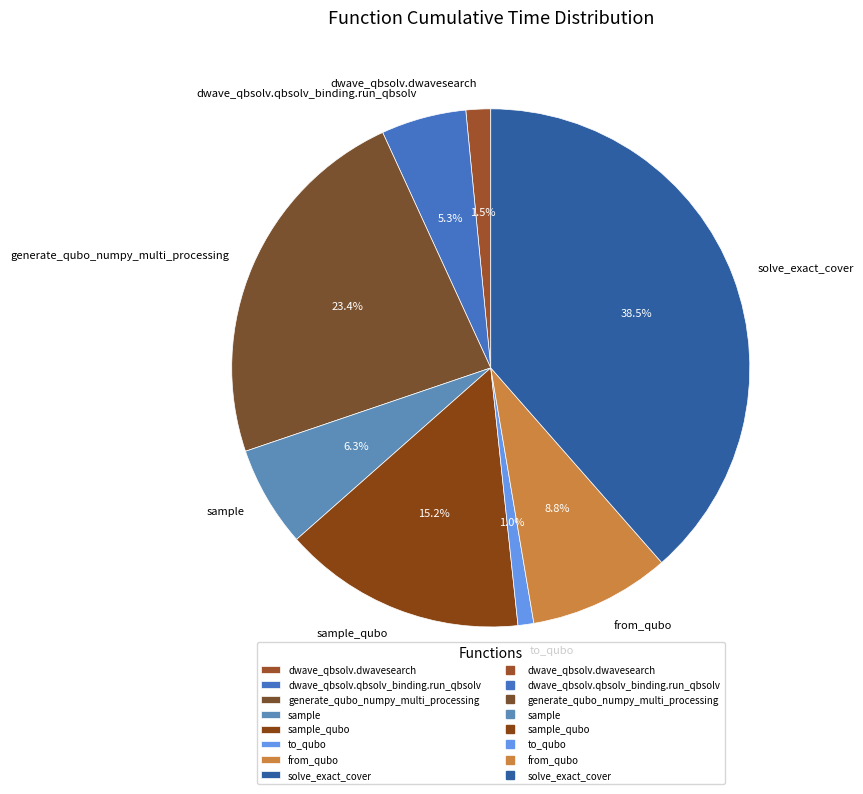

What is the ratio of the value at generate_qubo_numpy_multi_processing to the value at from_qubo?

2.7